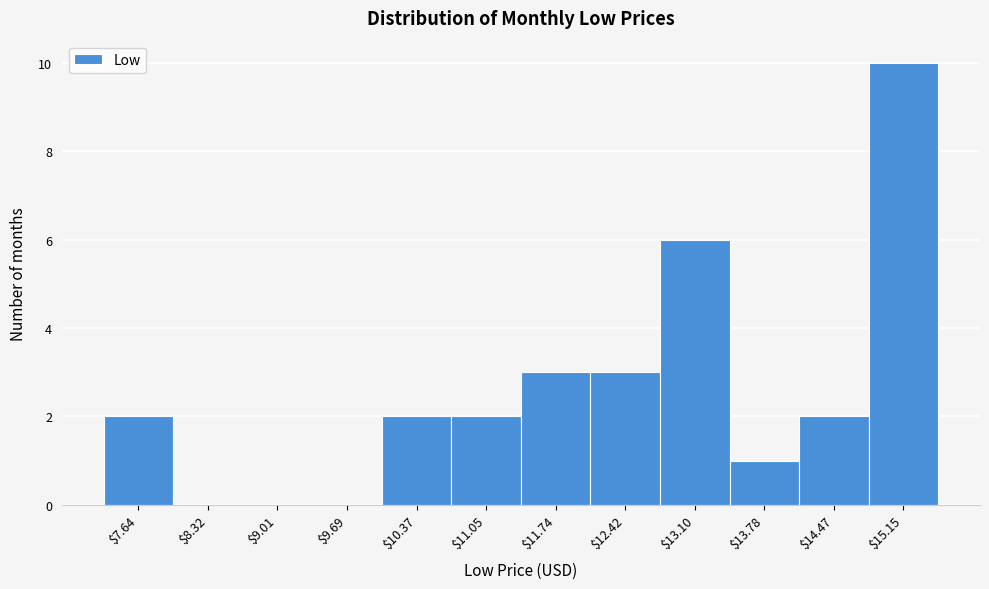

Where is the data nearest to the value 5?

$13.10